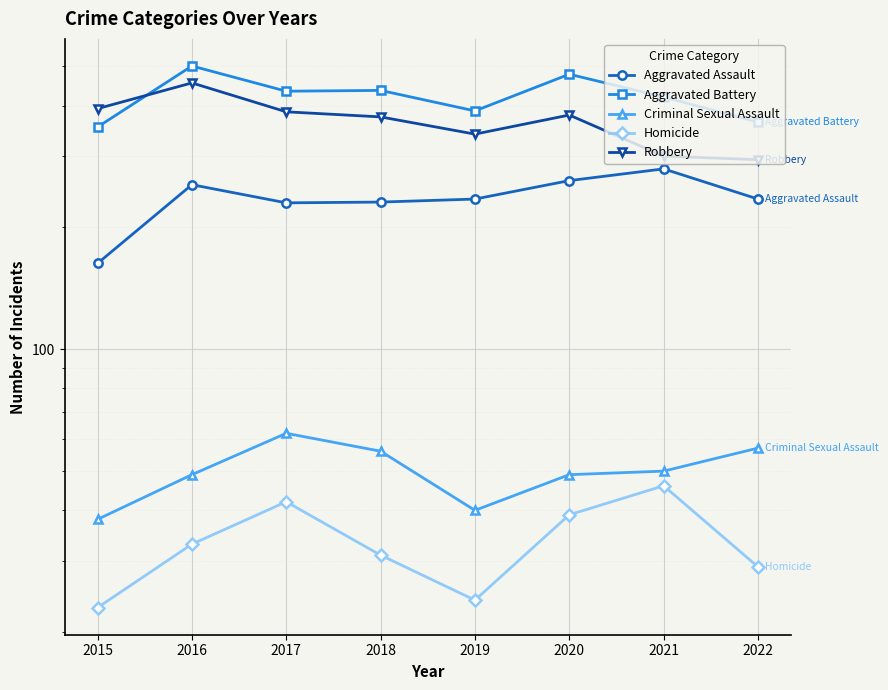

How many values in the Criminal Sexual Assault series exceed 50?

3